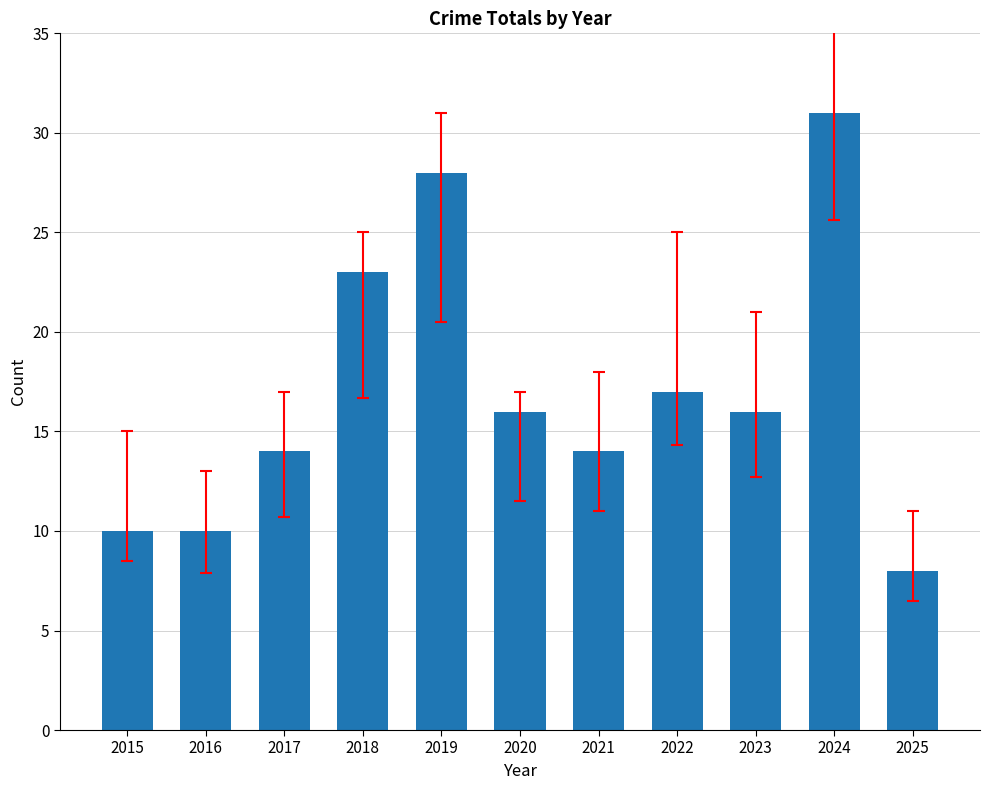

Which label corresponds to the largest value in the chart?

2024